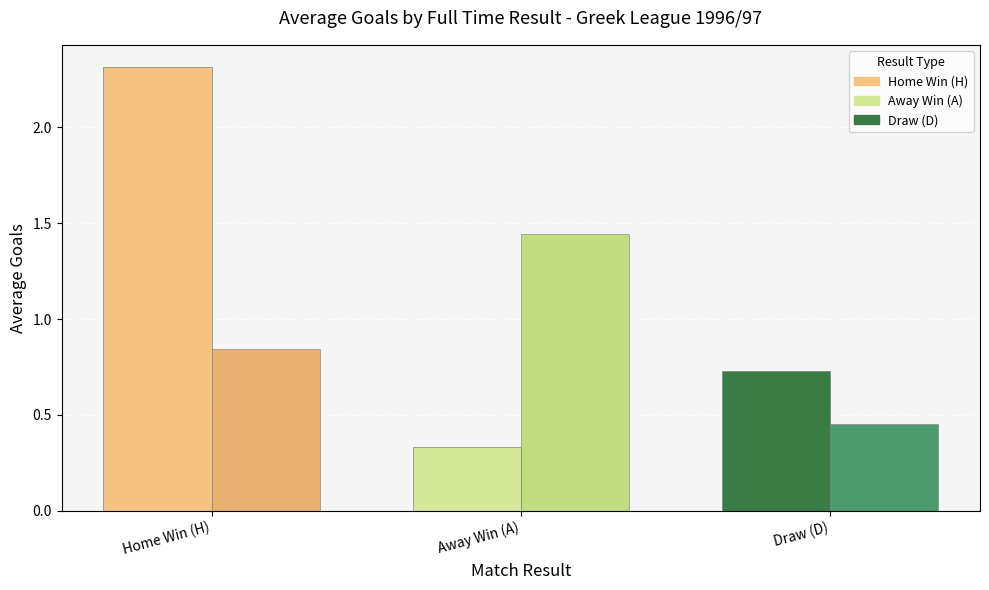

At which category does the chart reach its peak across all series?

Home Win (H)